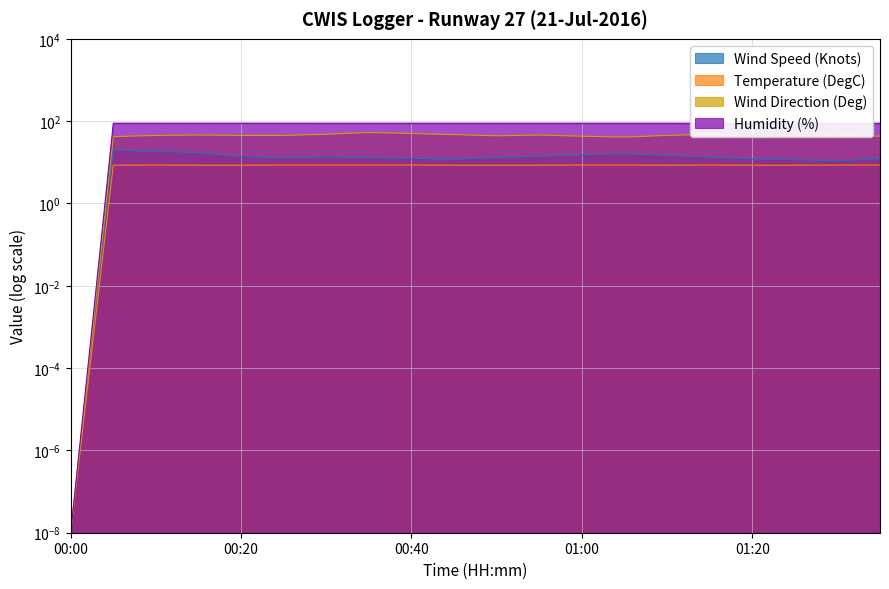

At how many categories does at least one series exceed 4?

19